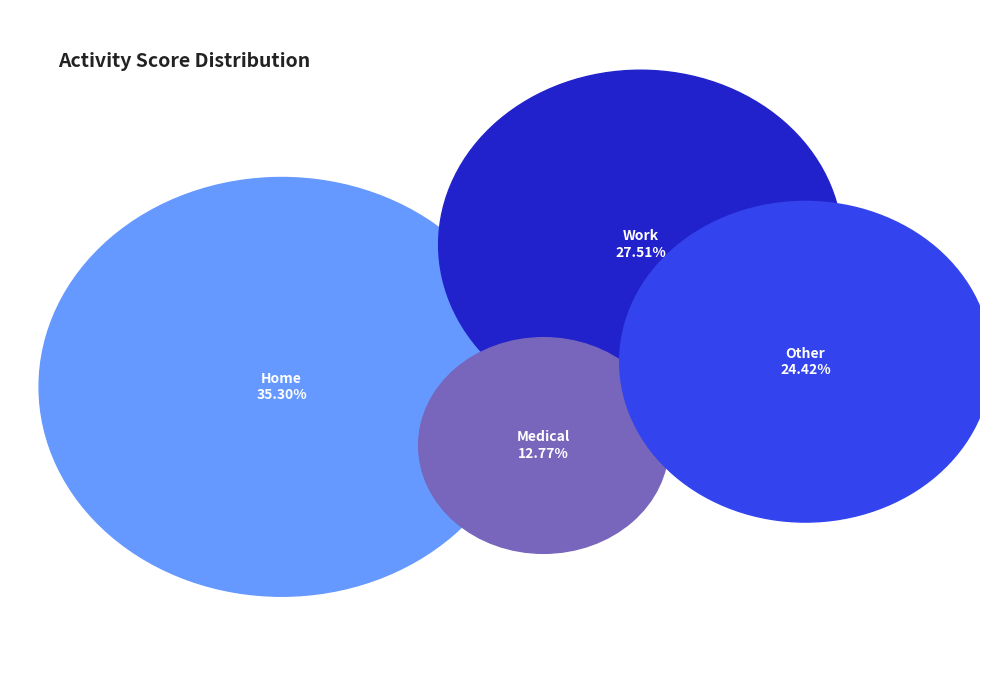

Between Home and Medical, which is larger?

Home